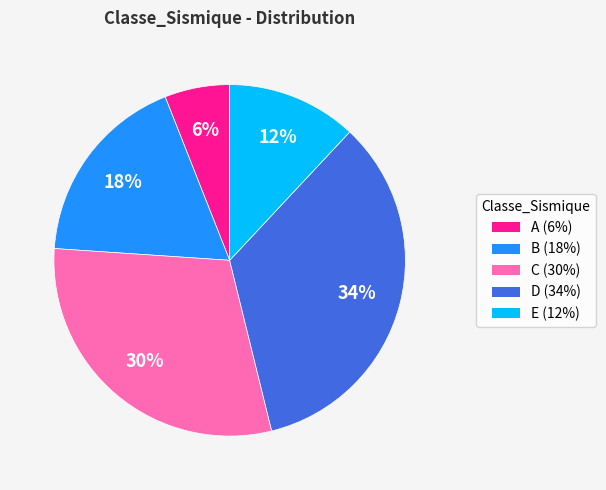

To the nearest percent, what portion does C represent?

30%